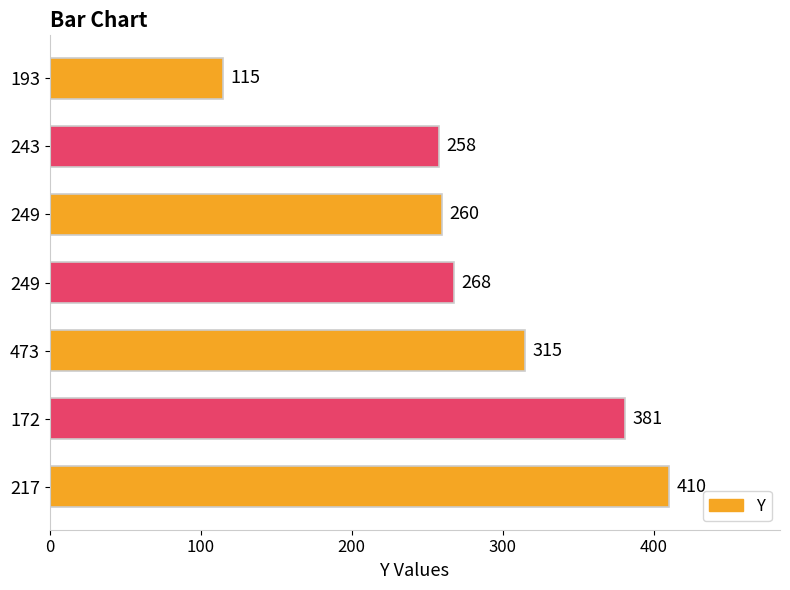

What is the greatest value displayed?

410